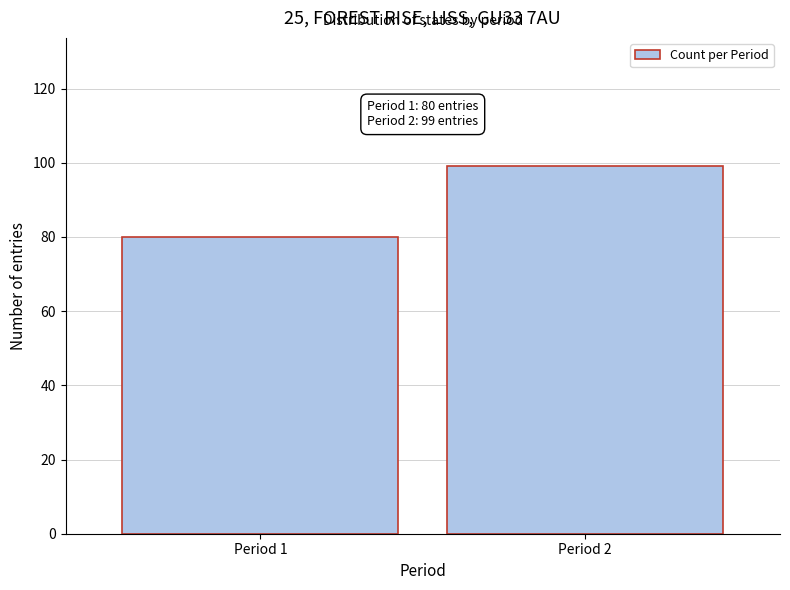

Reading left to right, list all the values displayed in this chart.

Period 1=80	Period 2=99